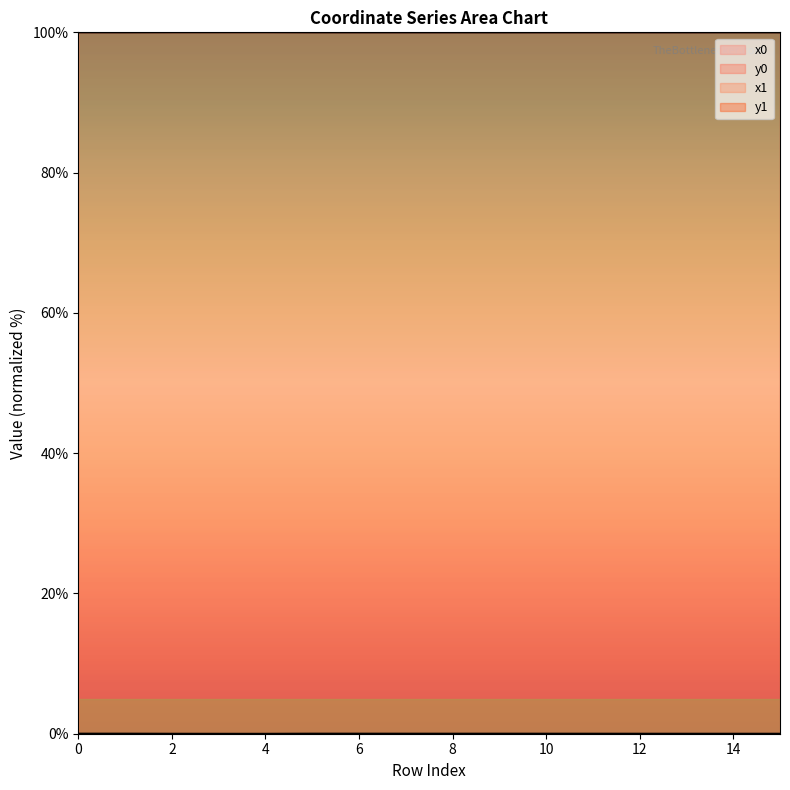

At how many categories does at least one series exceed 52?

16